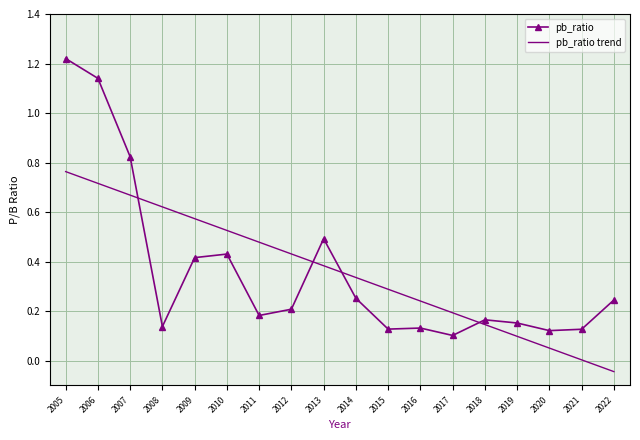

The pb_ratio series shows 0.1 at 2009. True or false?

False